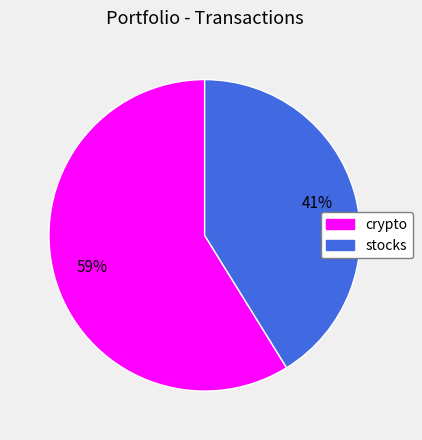

What is the ratio of the value at crypto to the value at stocks?

1.4